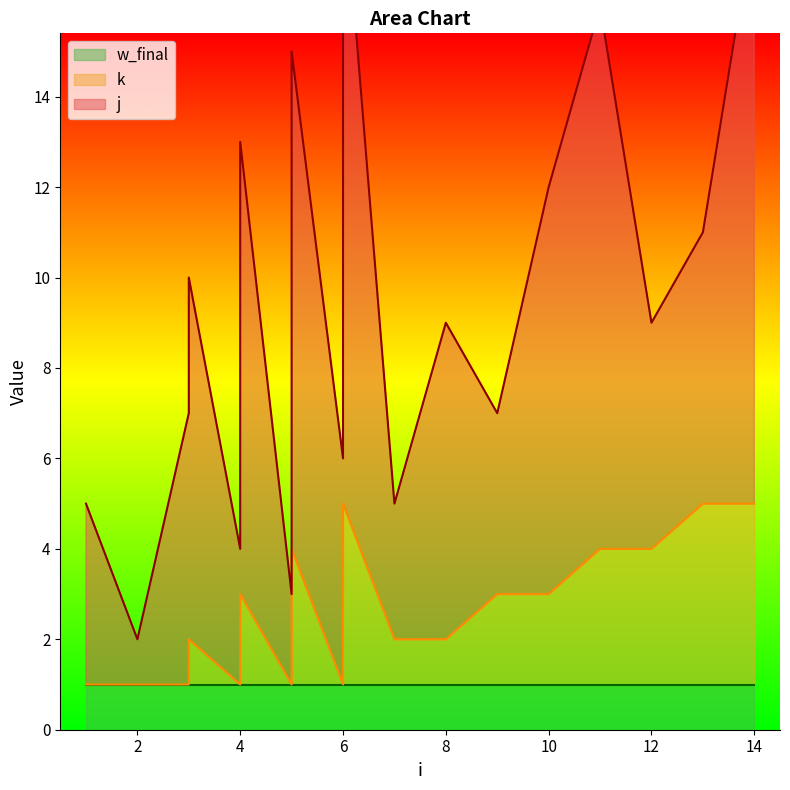

What is the lowest value of the w_final series?

1